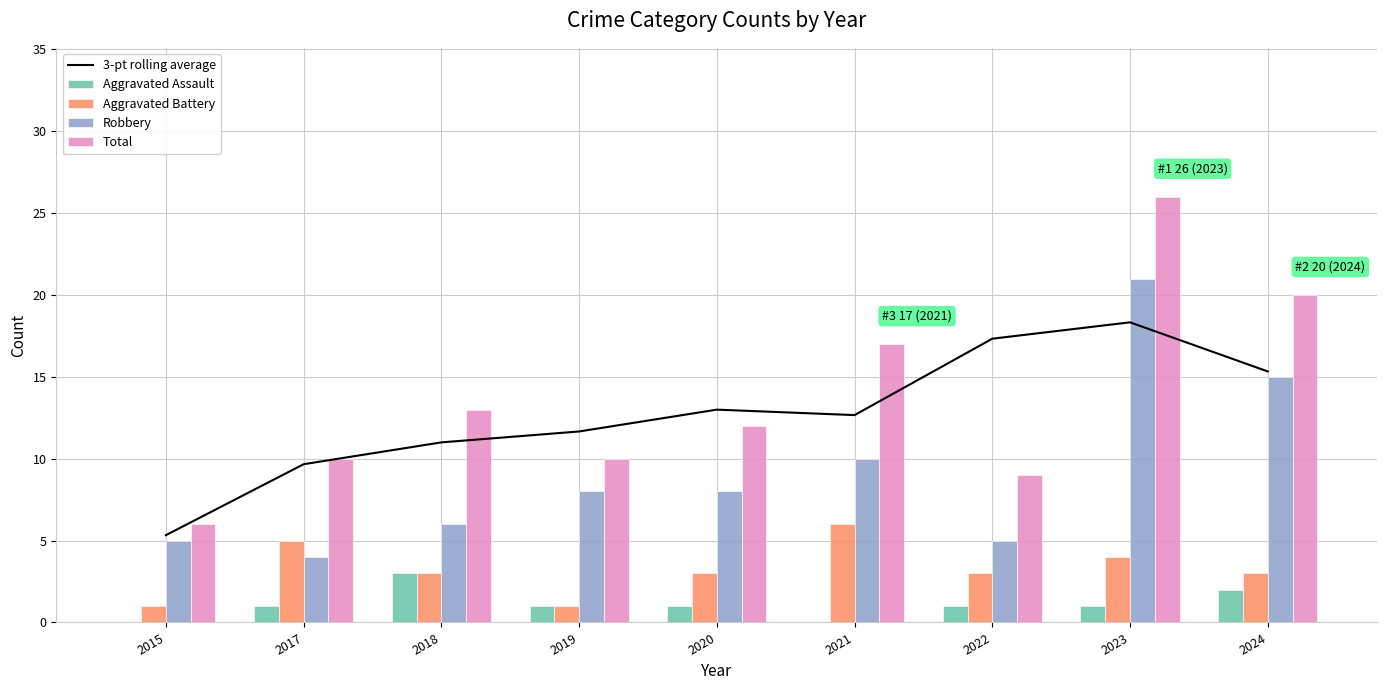

Which series has the largest range (max minus min)?

Total